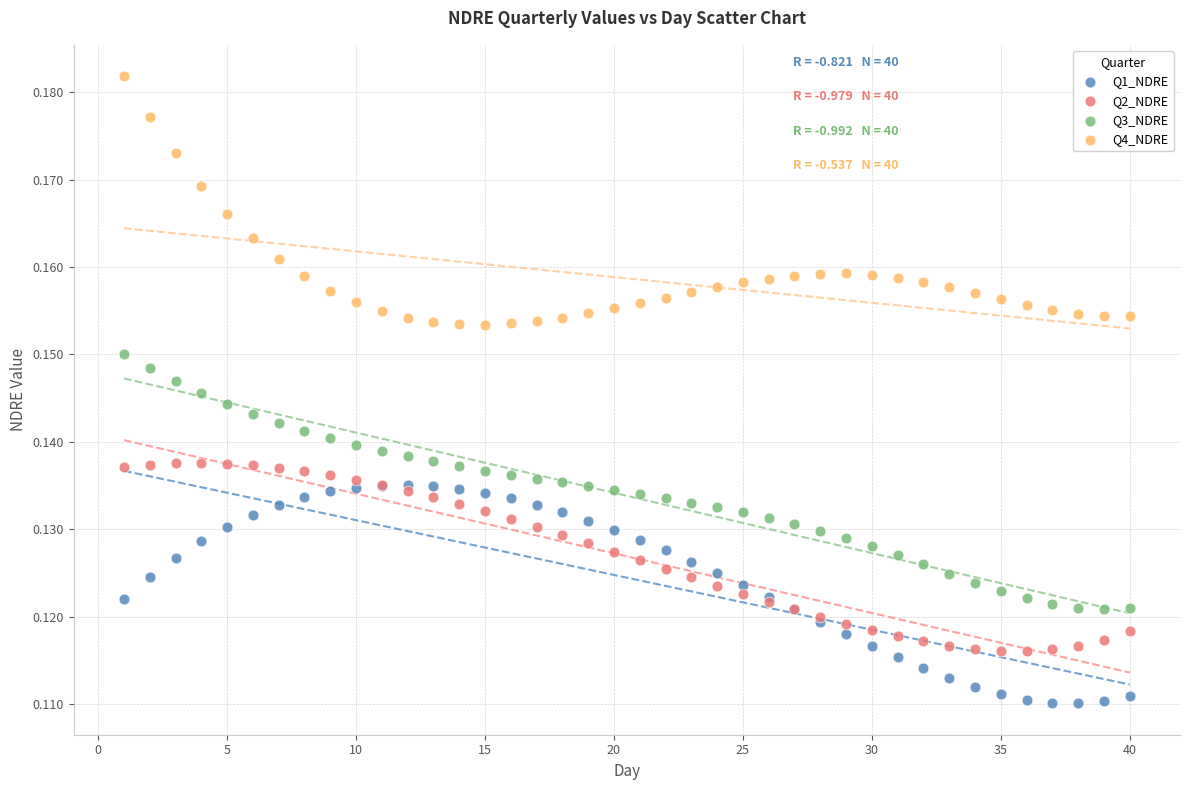

What are all the series names shown in the legend?

Q1_NDRE, Q2_NDRE, Q3_NDRE, Q4_NDRE